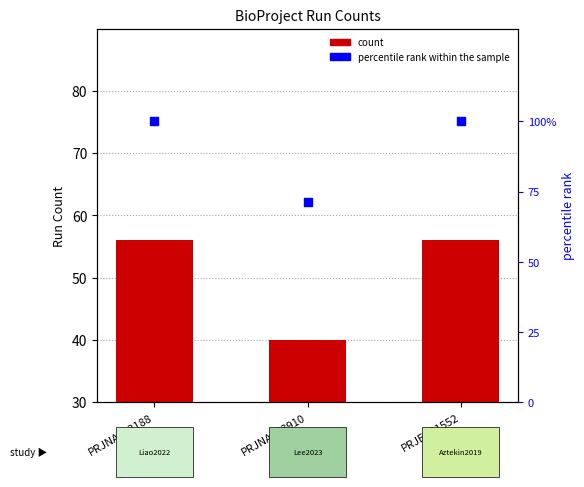

At how many categories does at least one series exceed 43?

3